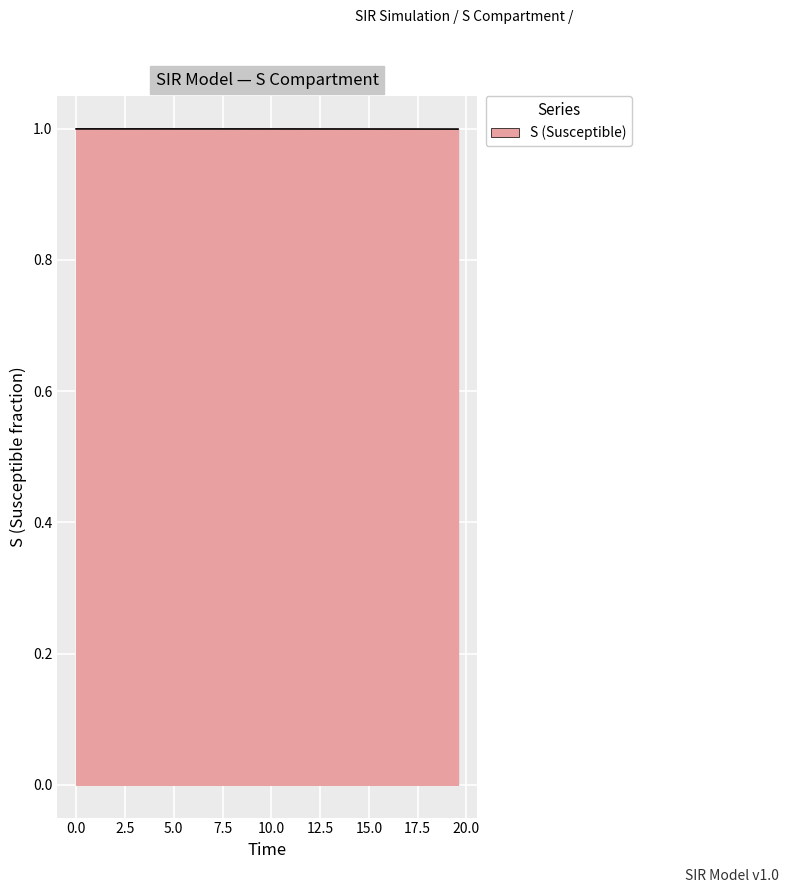

What is the greatest value displayed?

1.0